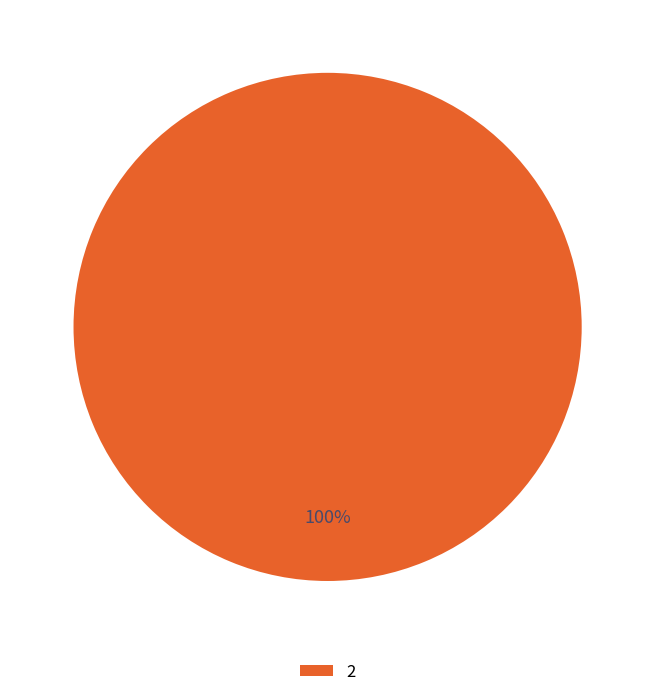

Is there any slice that represents more than half of the pie?

Yes